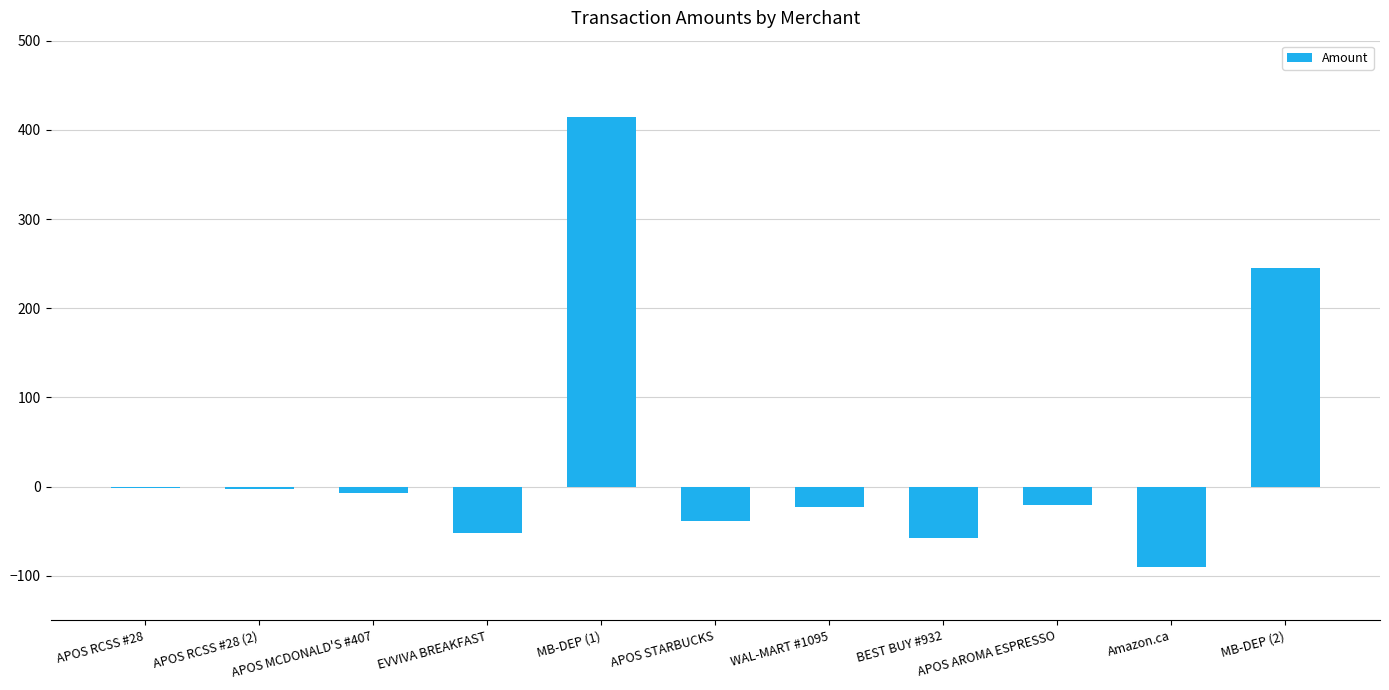

At which category does the chart reach its peak across all series?

MB-DEP (1)